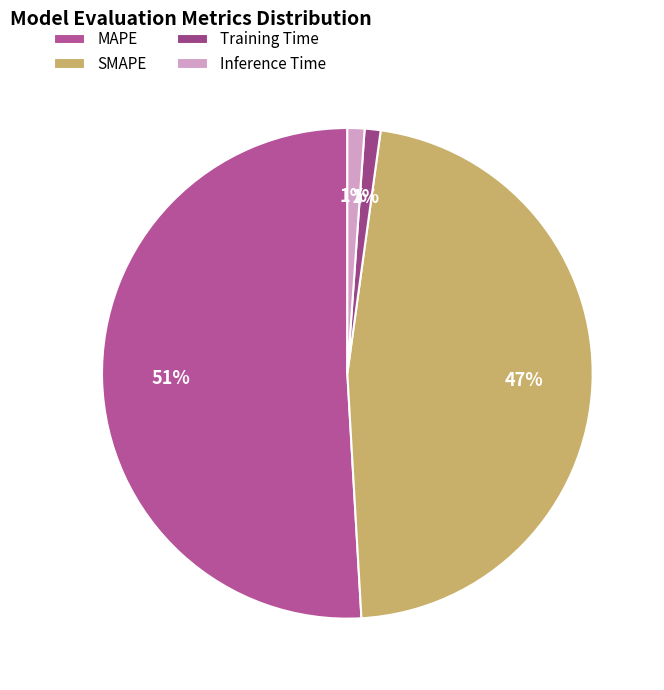

How many slices are in this pie chart?

4